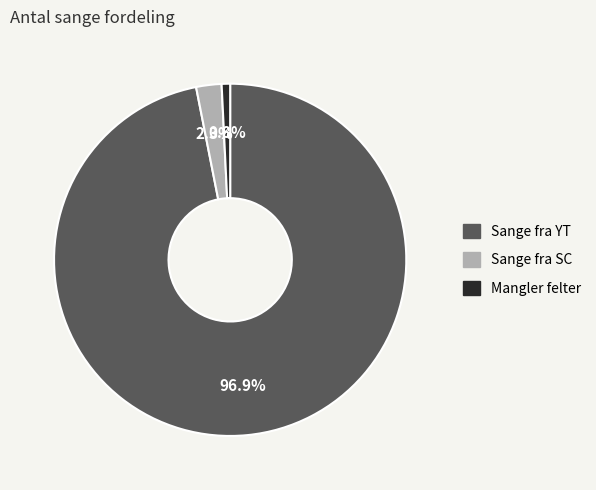

How many slices are in this pie chart?

3